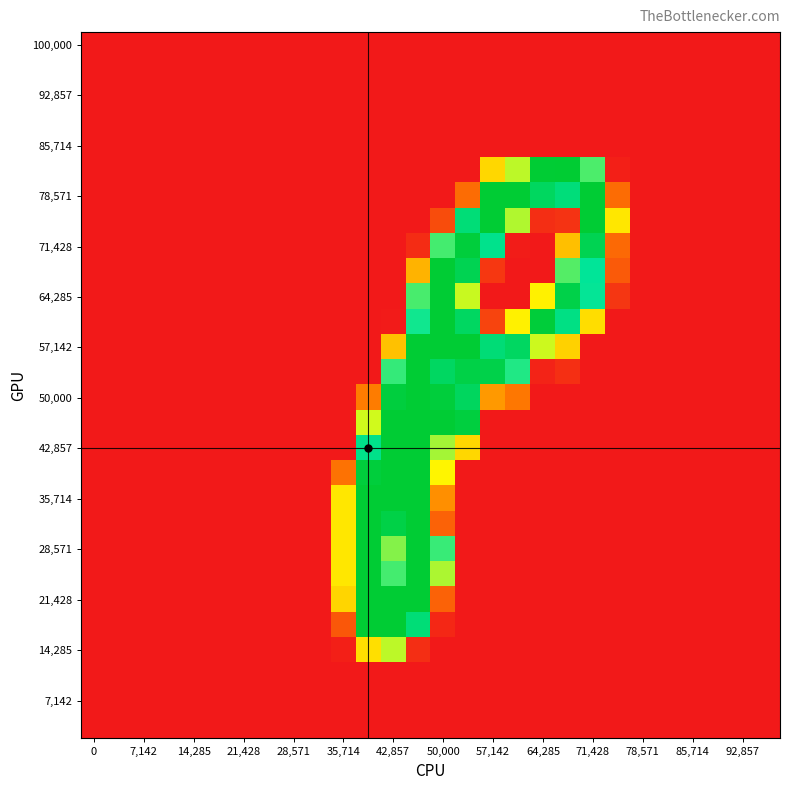

How many series are shown in this chart?

28